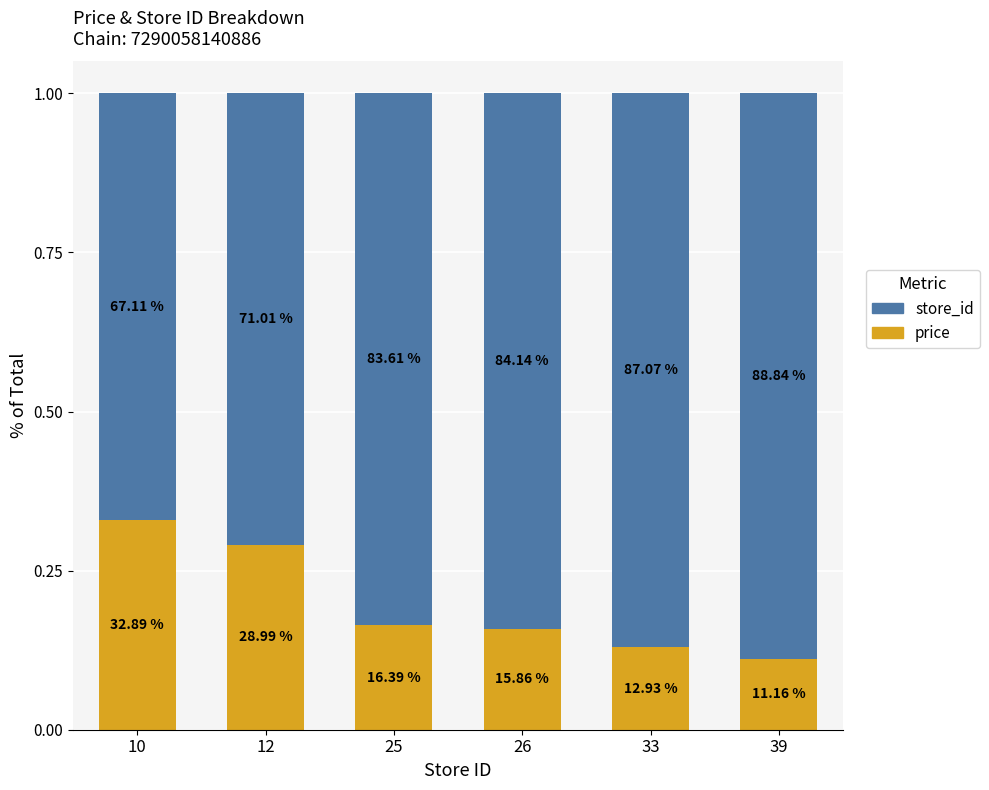

Does the chart contain any negative values?

No